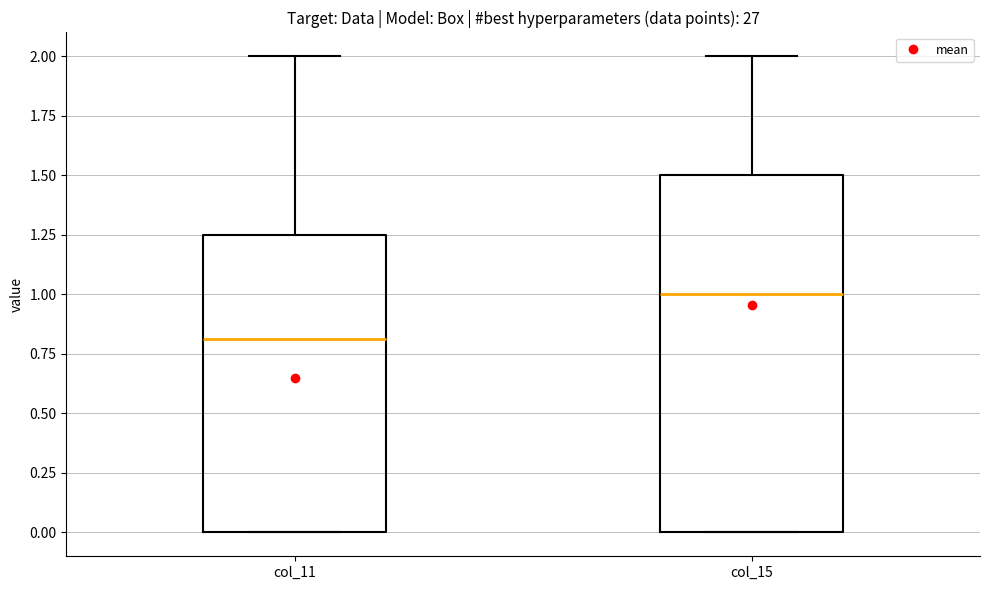

Which box has the lowest median line?

col_11